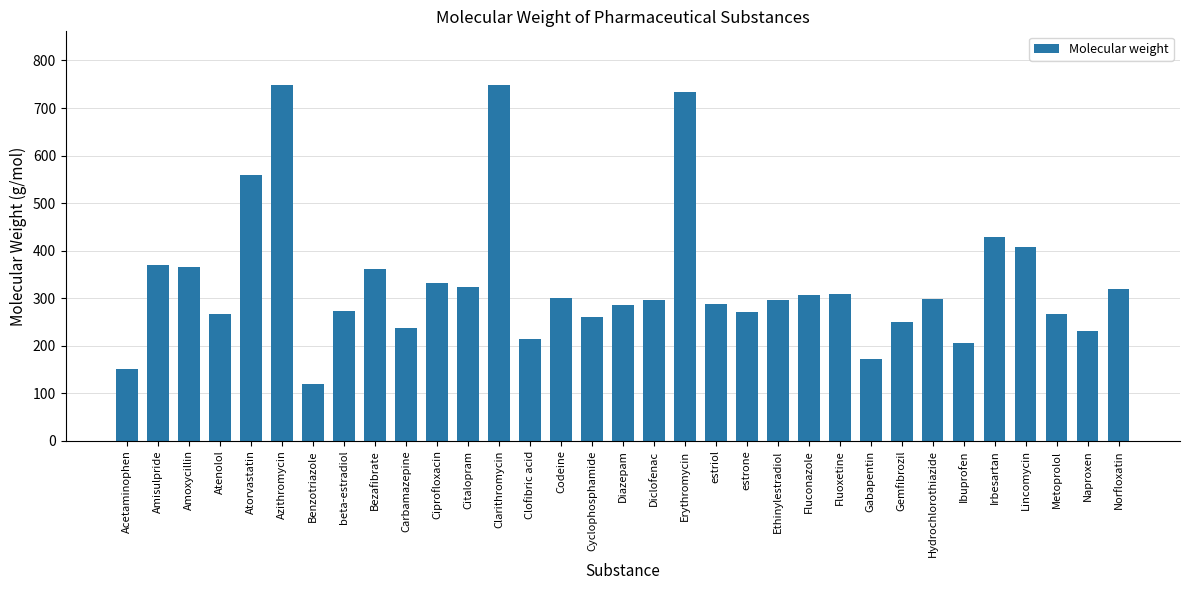

How many bars are there in total?

33